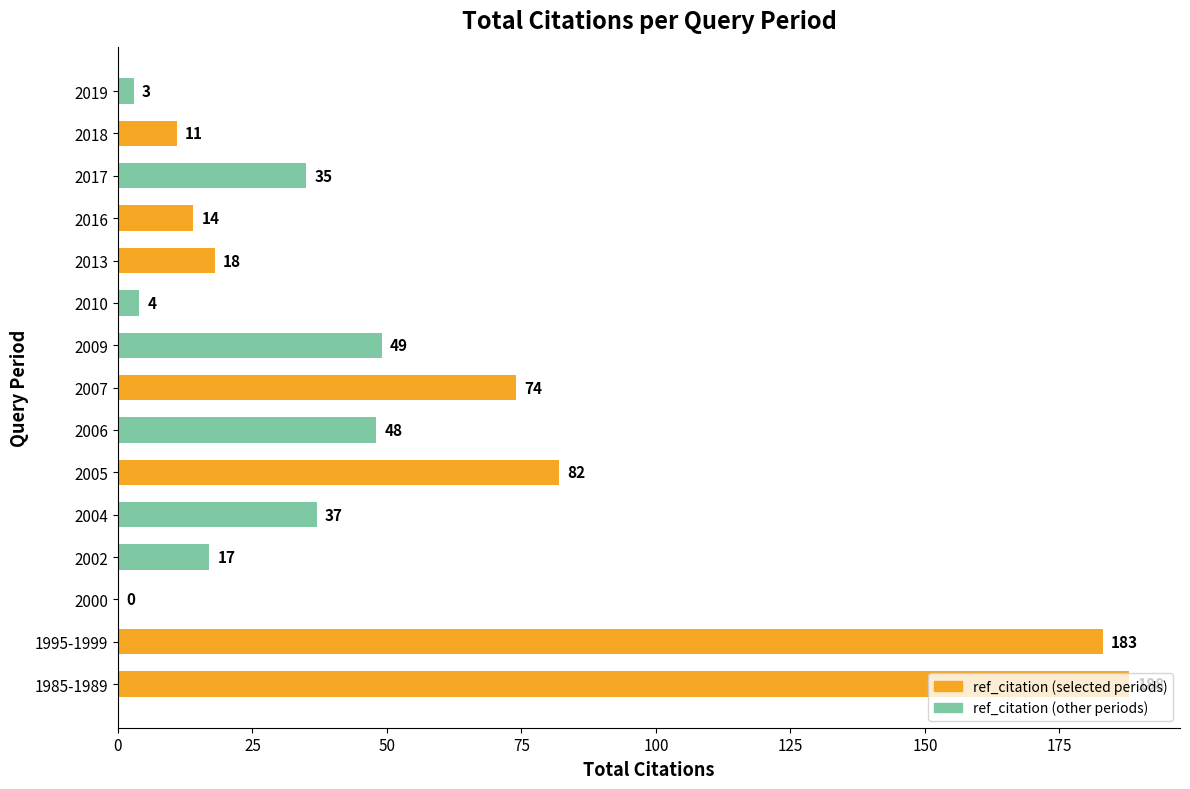

What is the greatest value displayed?

188